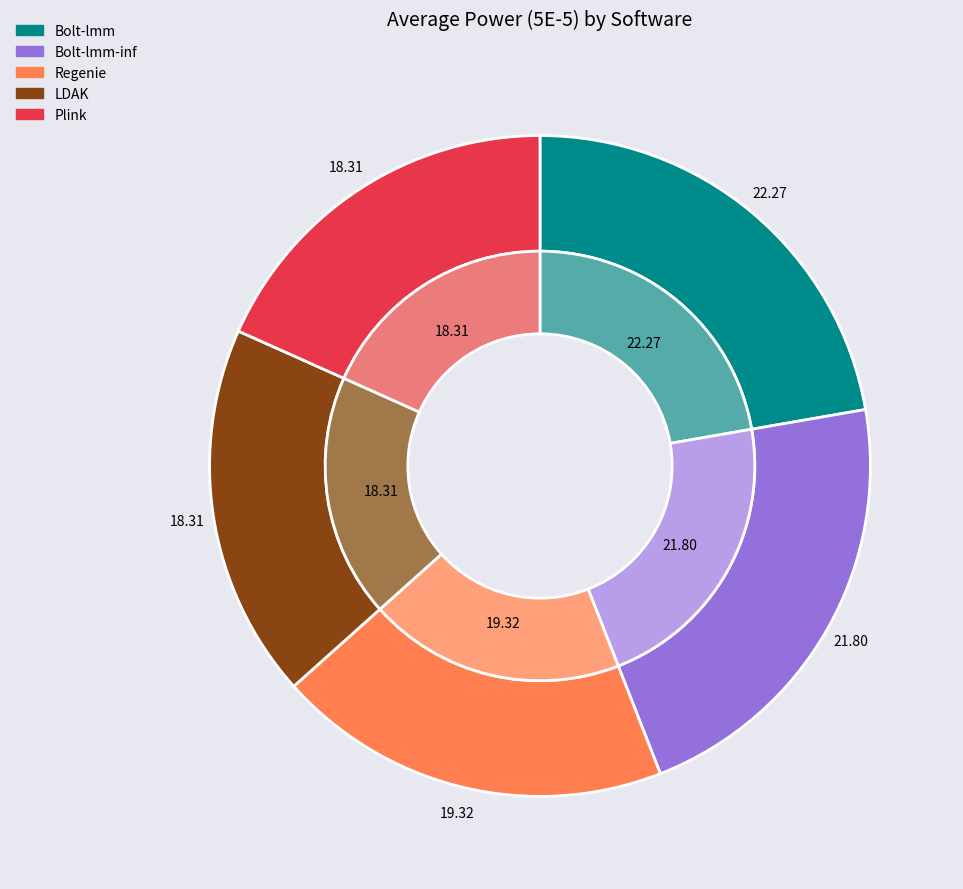

Is there any slice that represents more than half of the pie?

No